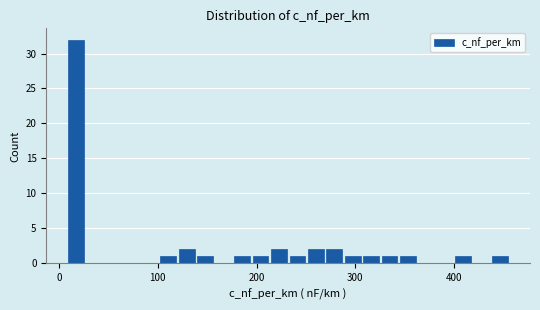

Around what value on the x-axis is the tallest bar? Give the approximate position of its centre, as read against the axis.

20